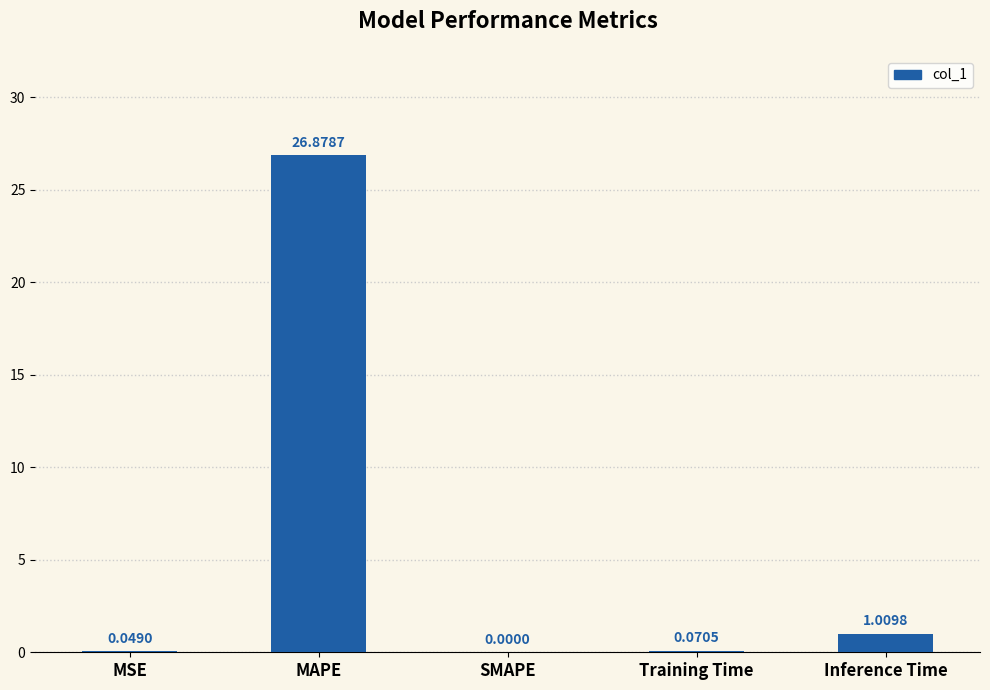

Between MSE and MAPE, which is larger?

MAPE